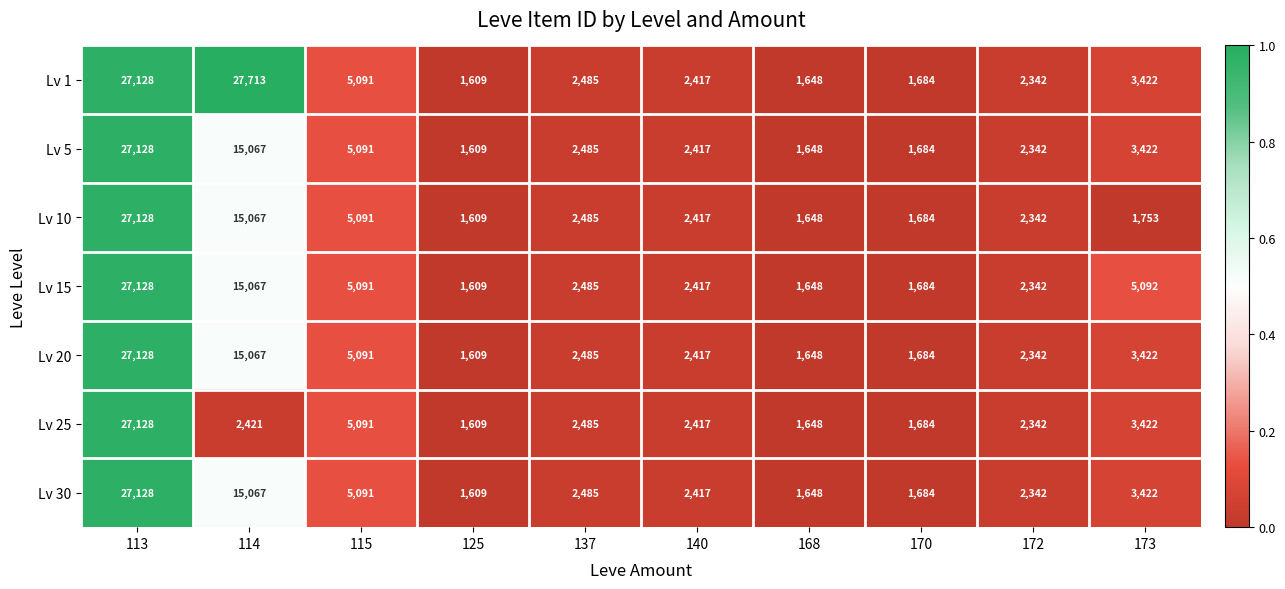

At which label is Lv 25 closest to 14368?

115